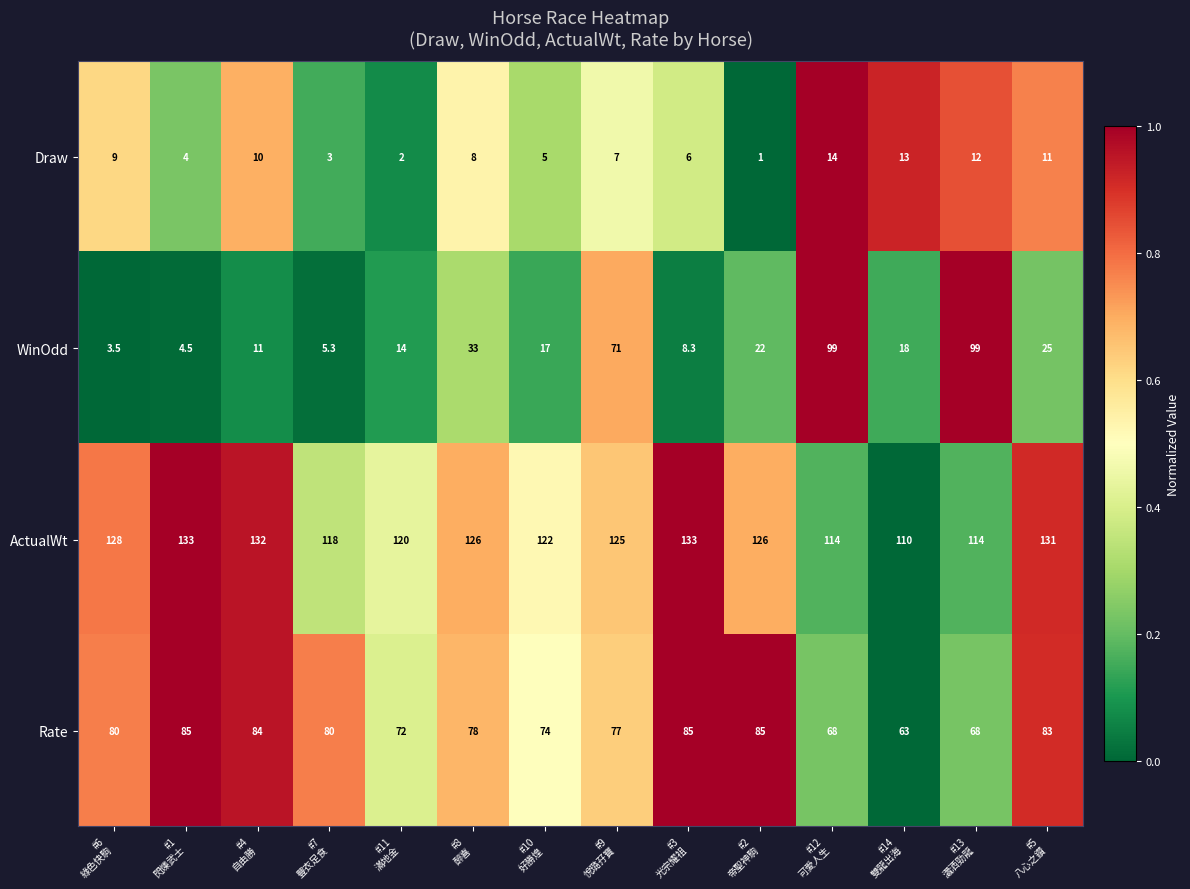

What is the difference between the maximum and second lowest values in the Rate series?

17.0